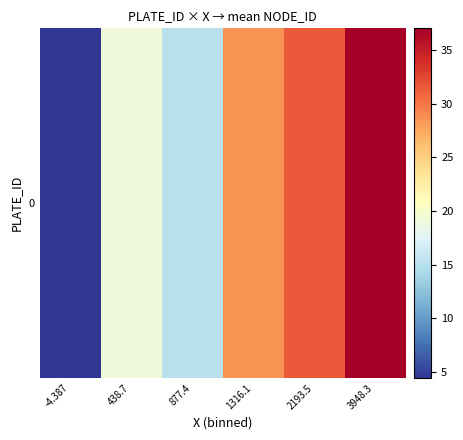

The chart shows a value of 4.4 at -4.387. True or false?

True